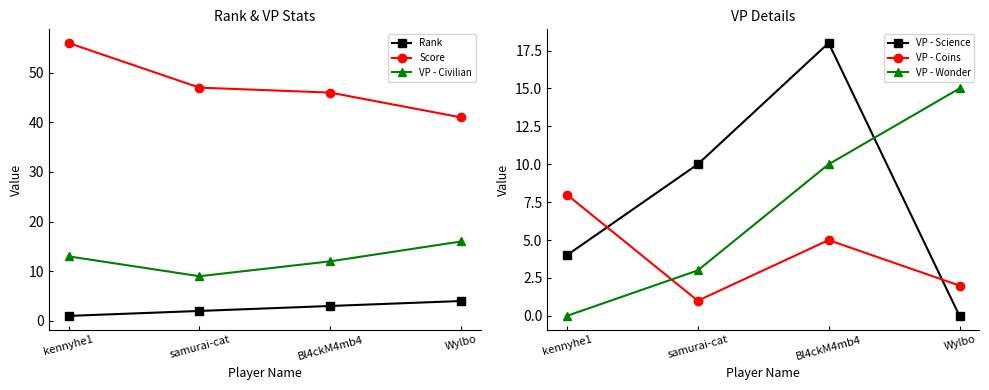

What is the sum of all VP - Science values?

32